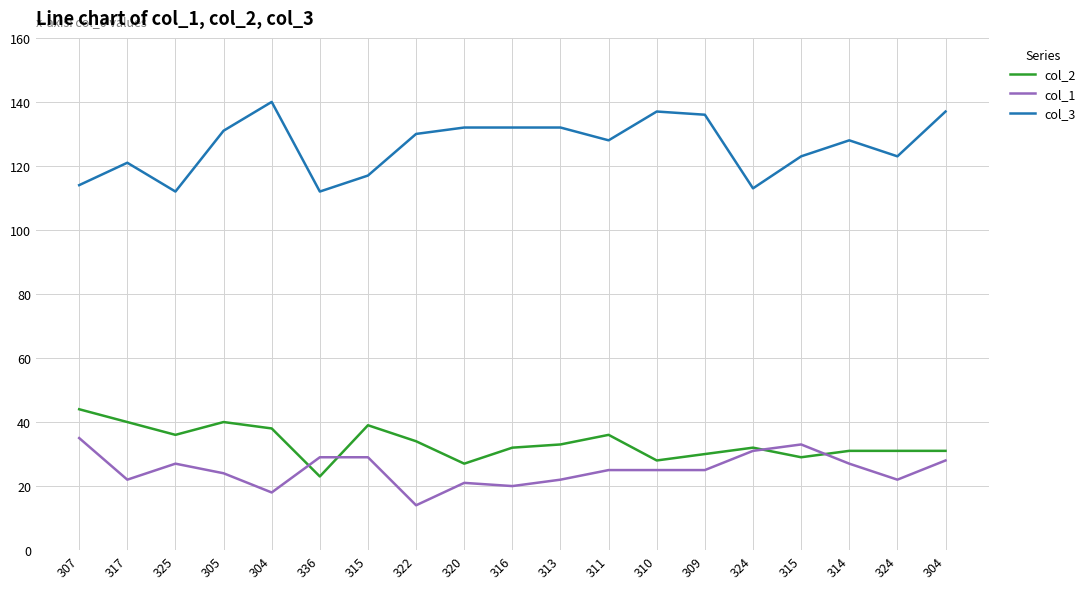

What is the label of the 10th point from the left?

316